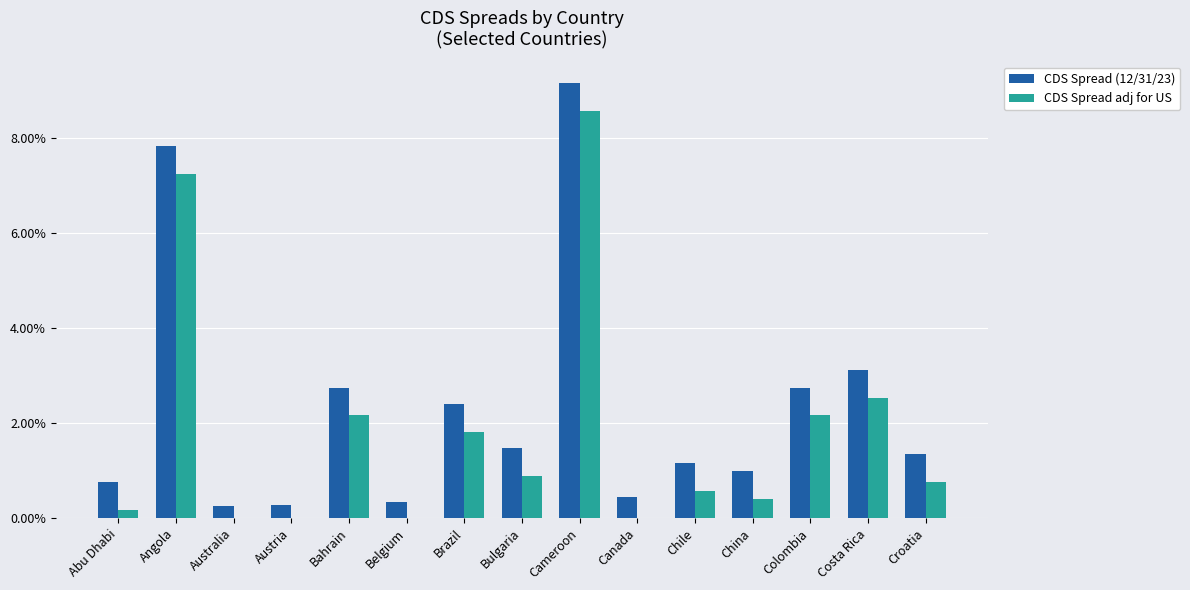

What are all the series names shown in the legend?

CDS Spread (12/31/23), CDS Spread adj for US